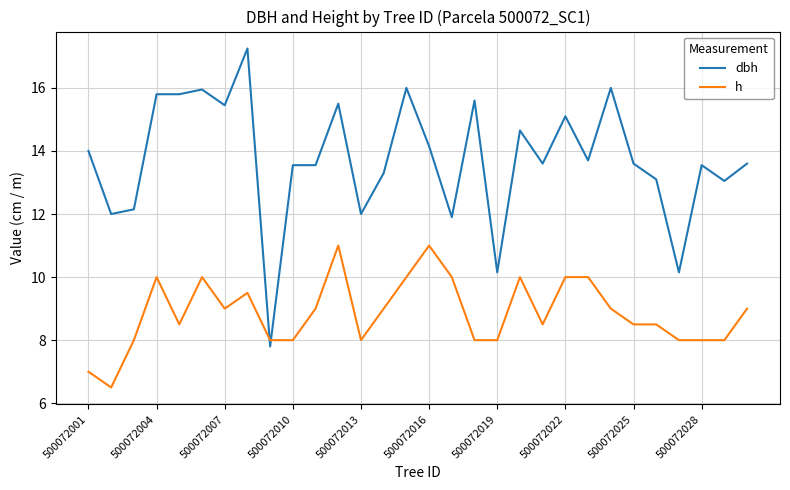

Rank the series by their maximum value, from lowest to highest.

h, dbh